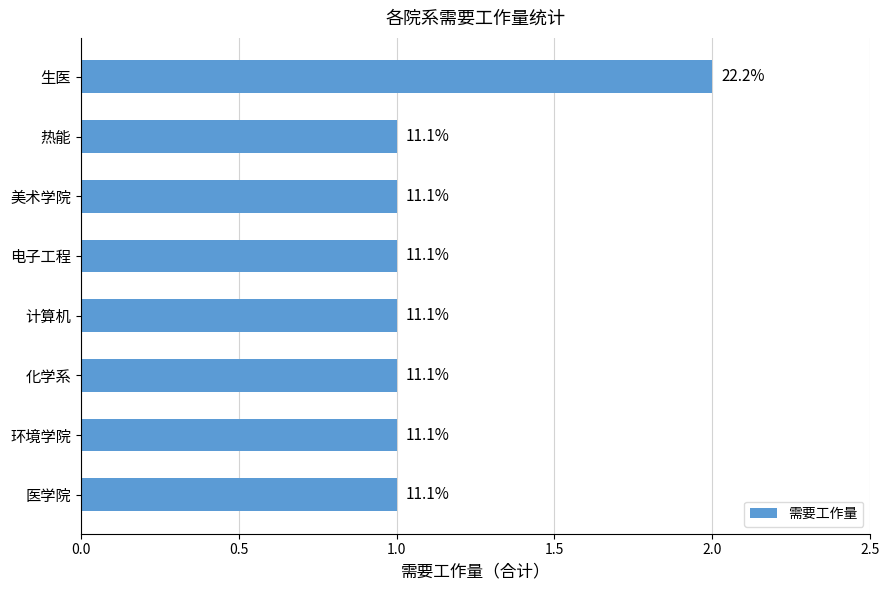

Are the bars horizontal?

Yes